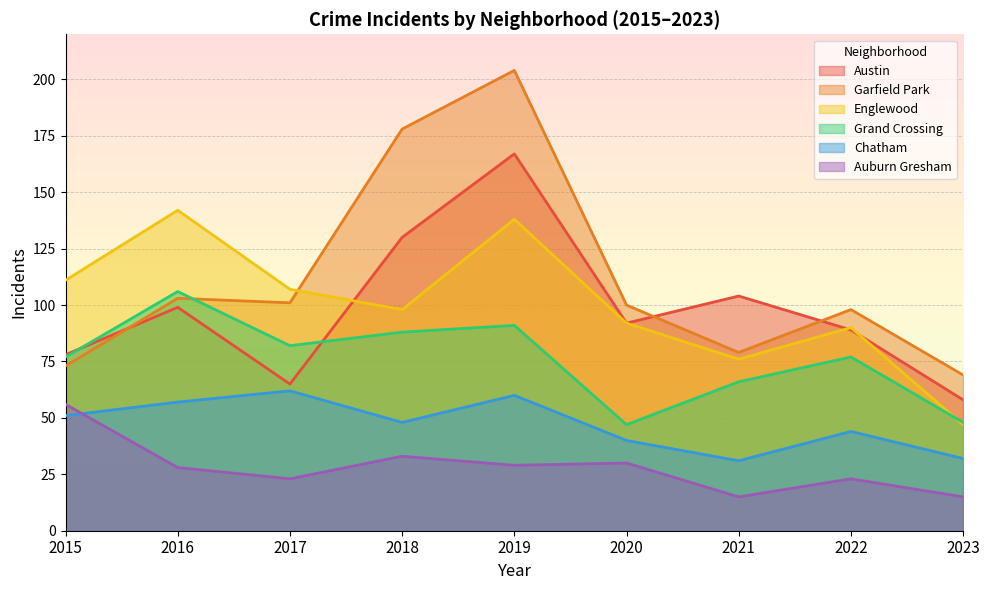

What is the spread (max minus min) of values at 2018?

145